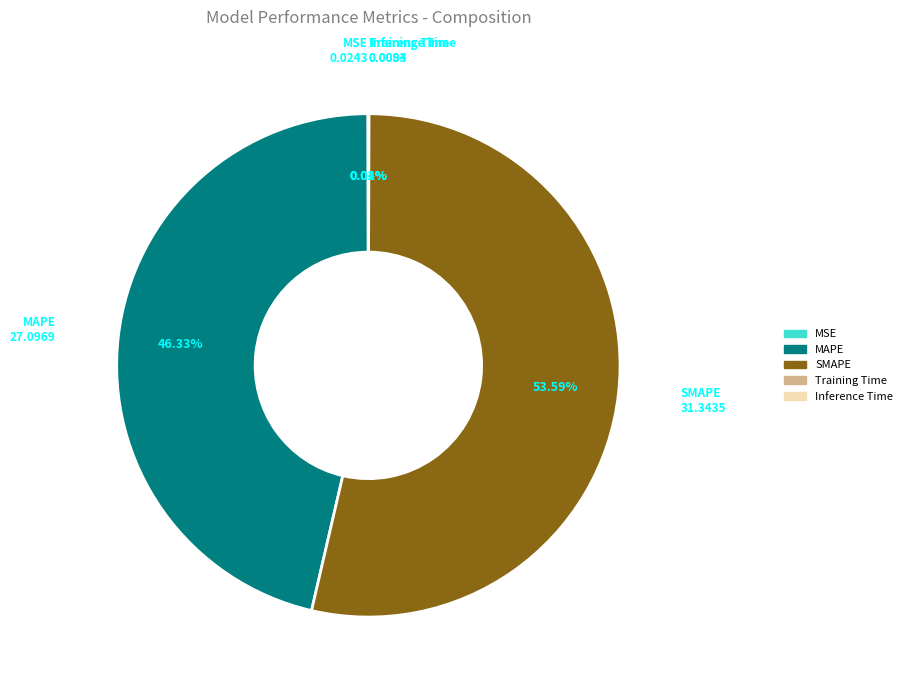

To the nearest percent, what percentage of the pie is MAPE?

46%